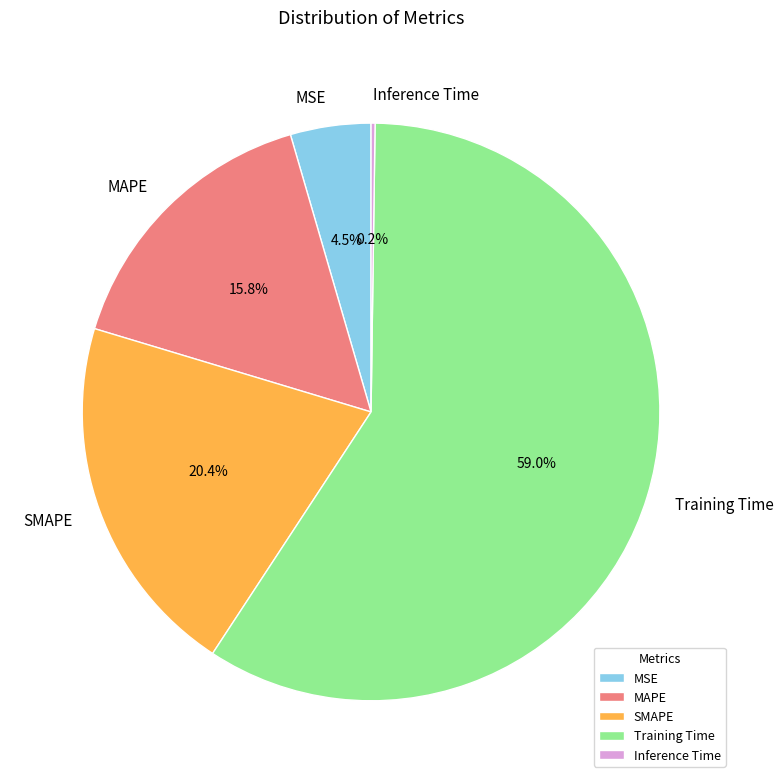

True or false: Training Time accounts for 59% of the total.

True